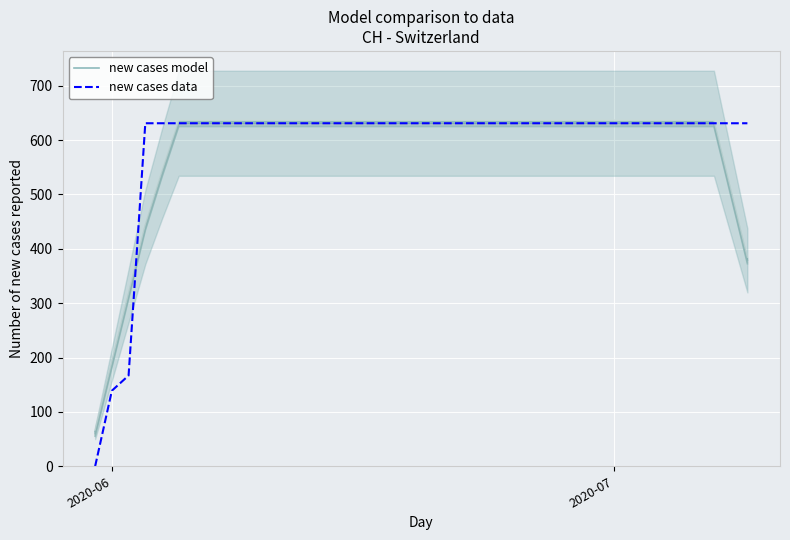

What is the sum of all new cases model values?

23246.6